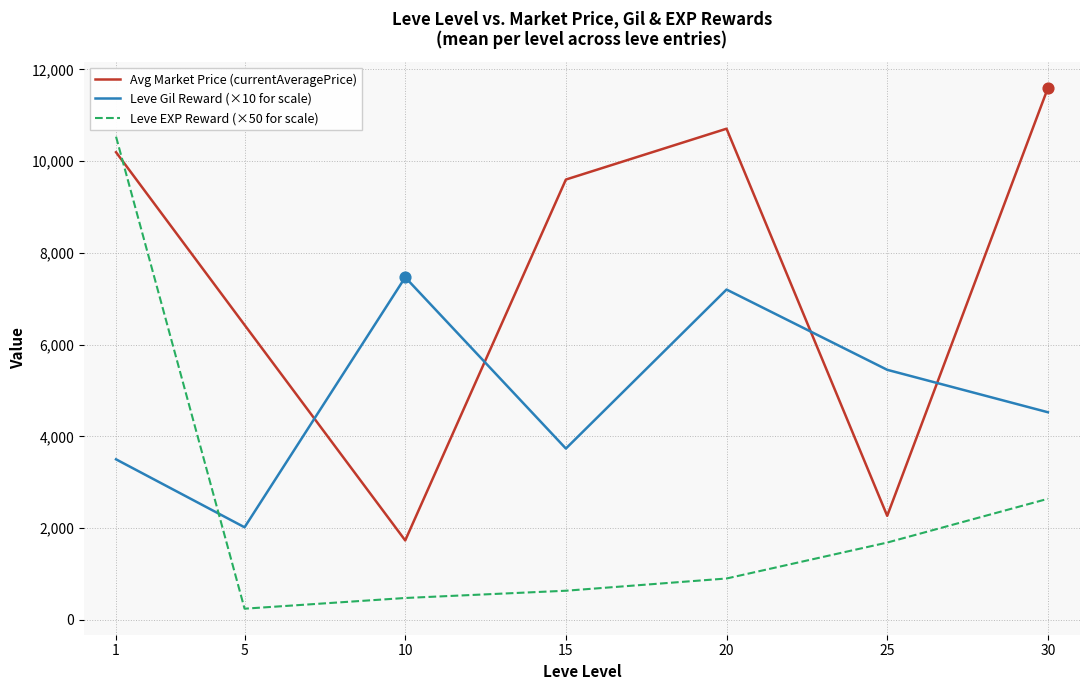

What is the spread (max minus min) of values at 10?

6991.7